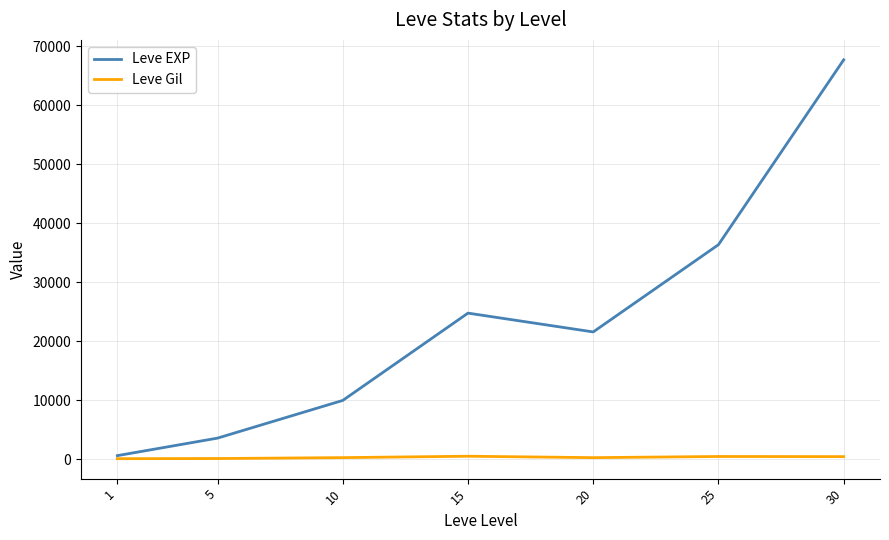

Does the chart display data point markers on the line(s)?

No